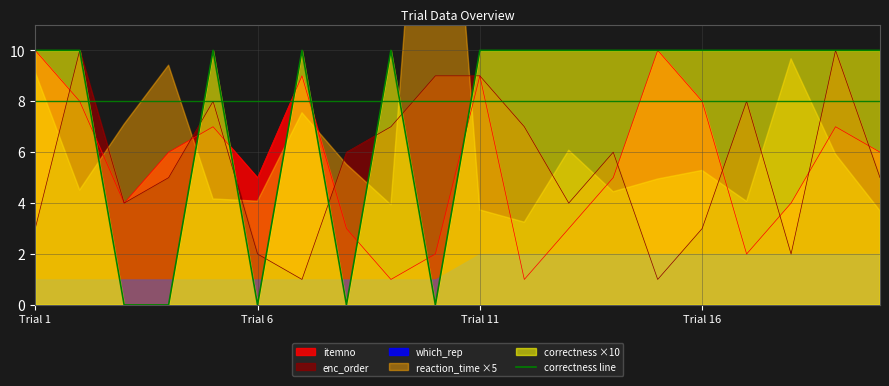

What is the value of the 1st point from the left?

10